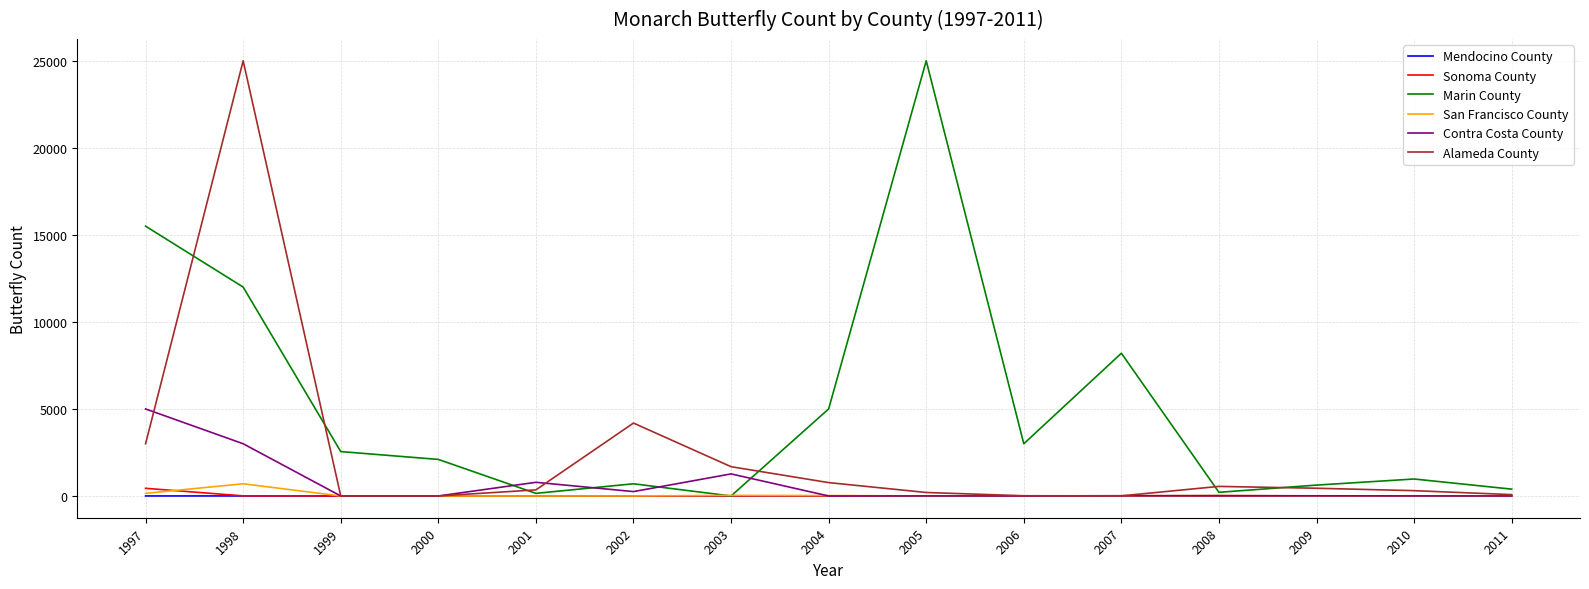

What is the maximum value shown in the chart?

25000